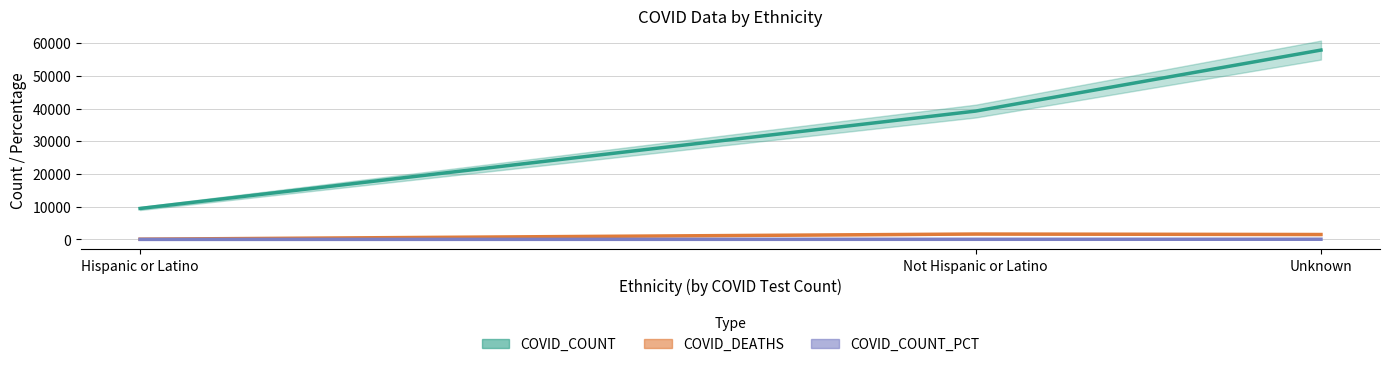

Rank the categories by COVID_TEST_PCT value from highest to lowest.

Unknown, Not Hispanic or Latino, Hispanic or Latino